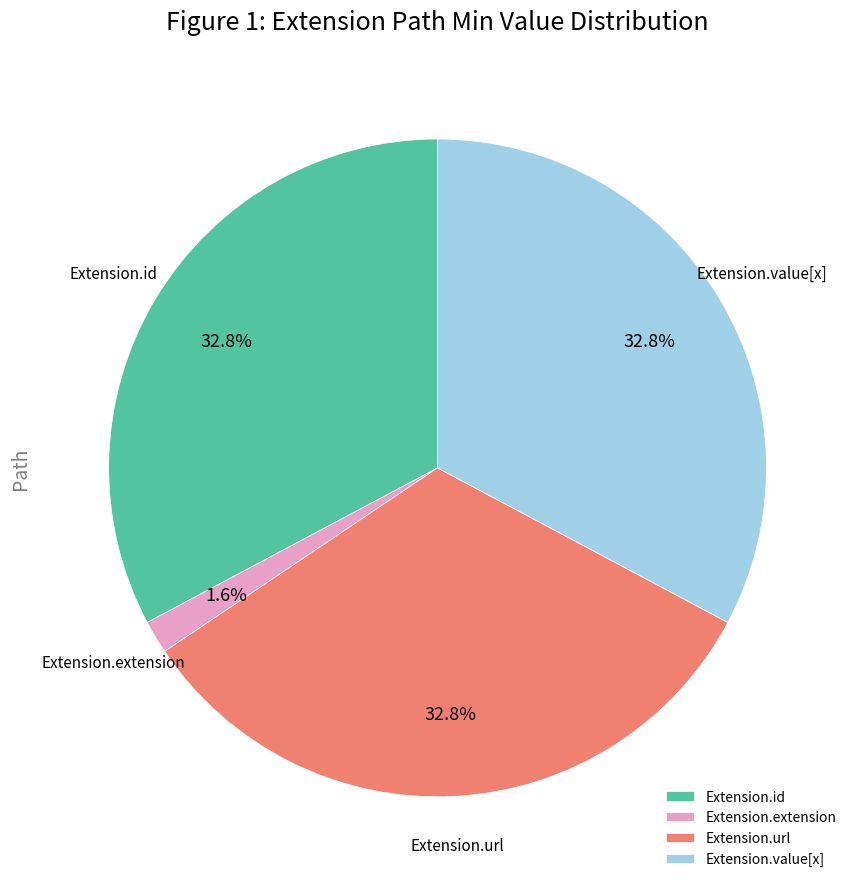

The Extension.extension slice represents 8% of the pie. True or false?

False